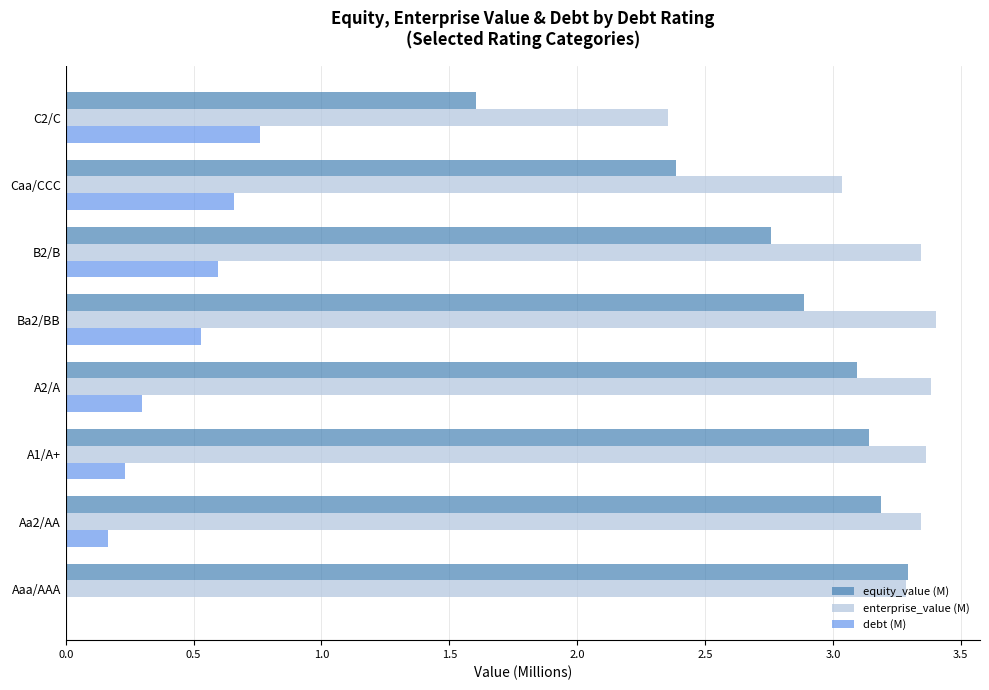

The value of enterprise_value (M) at C2/C is 2.4. True or false?

True